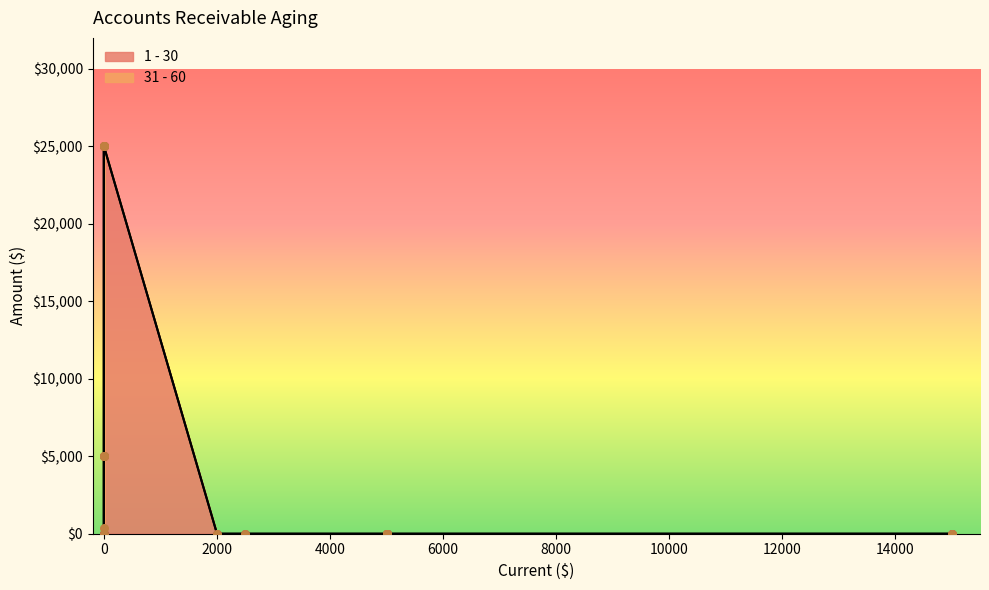

Which series has the largest Y range (max minus min)?

1 - 30